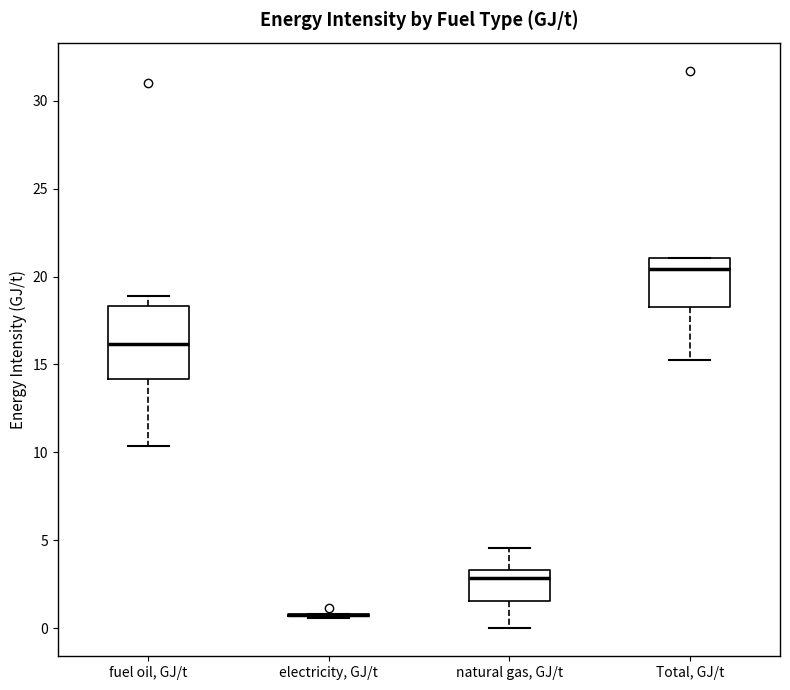

Where does the median line of the box for Total, GJ/t sit on the y-axis? The values are not printed on the chart, so give them approximately, as read against the axis.

20.5